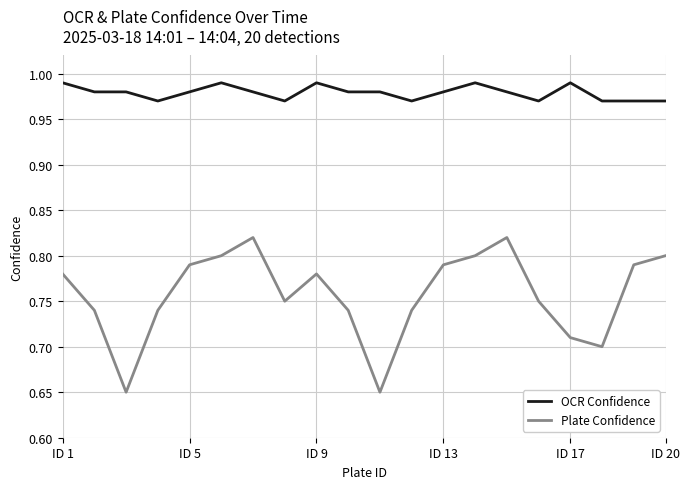

Which series has the largest total across all categories?

OCR Confidence